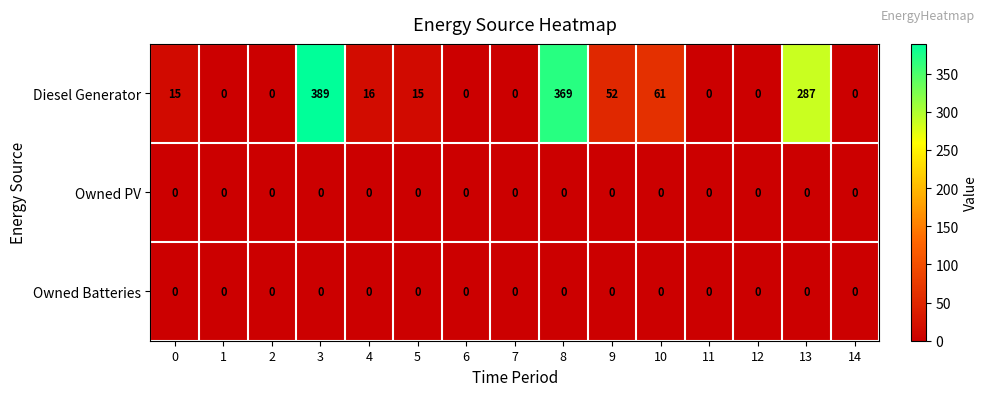

What is the total value across all series at 9?

52